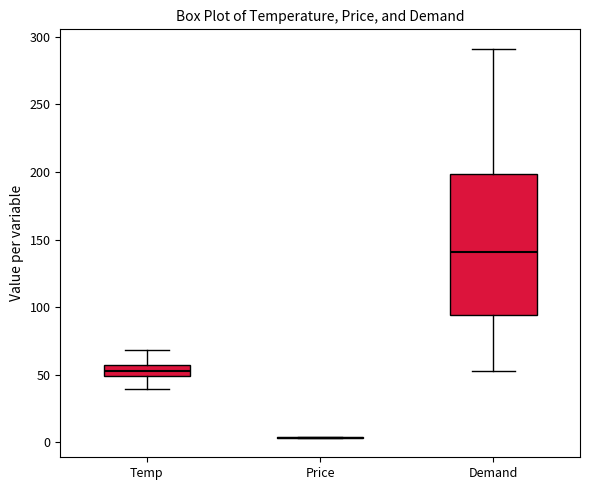

Where is the lower edge of the box for Temp on the y-axis? The values are not printed on the chart, so give them approximately, as read against the axis.

50